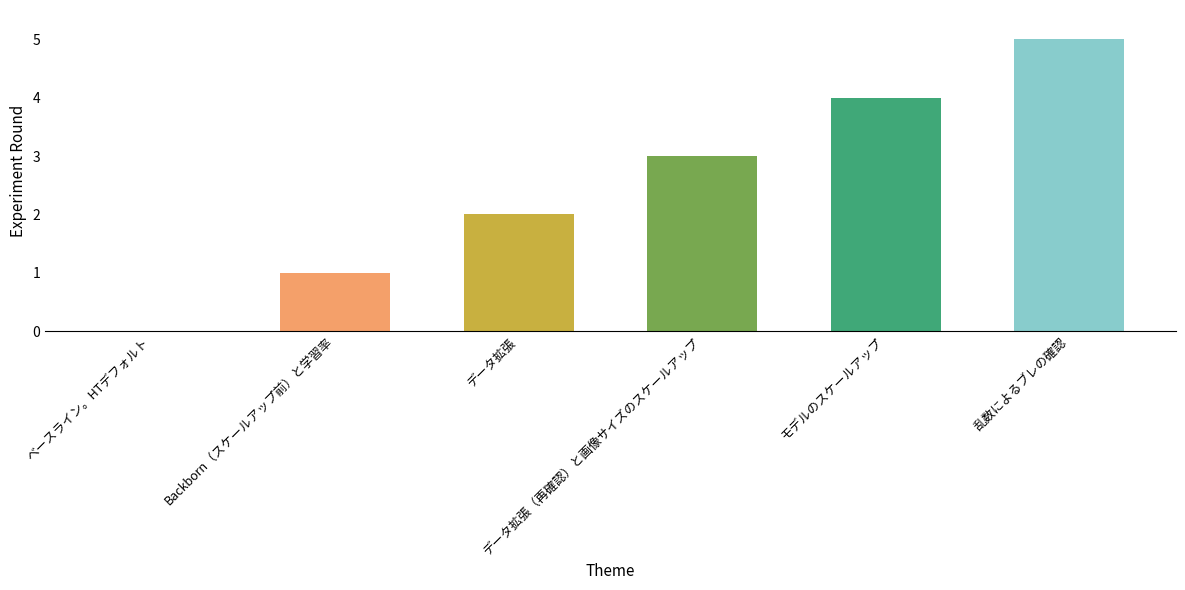

What is the greatest value displayed?

5